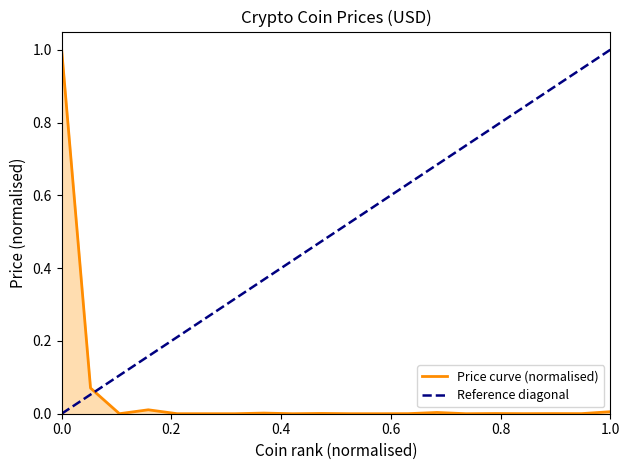

True or false: the data has more than 1 interior local peaks.

True